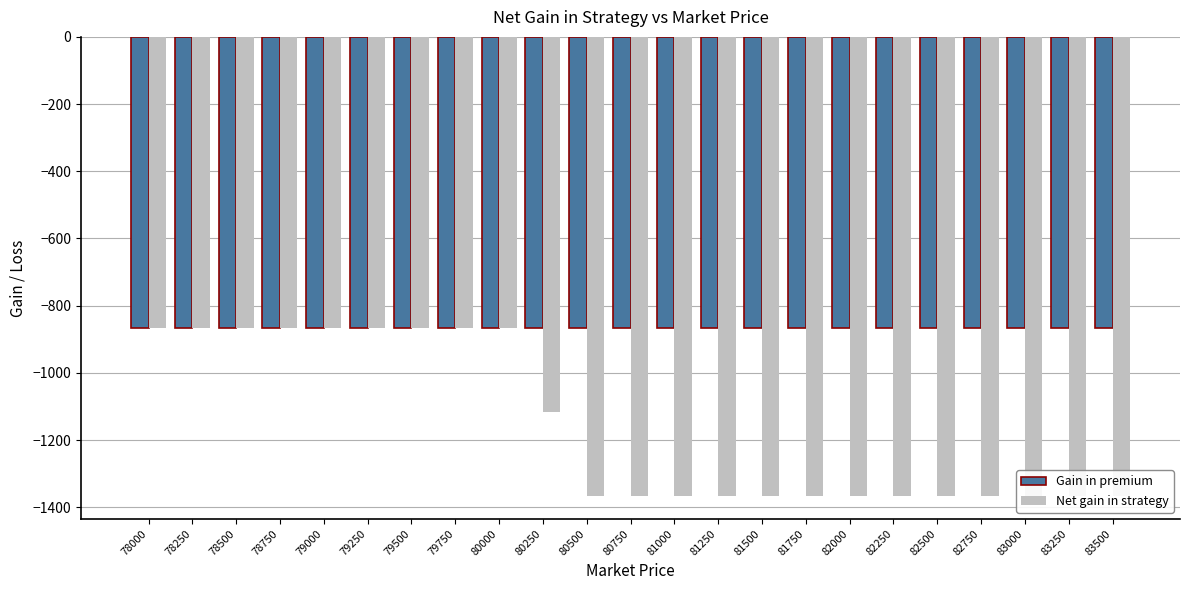

What is the minimum value for Net gain in strategy?

-1366